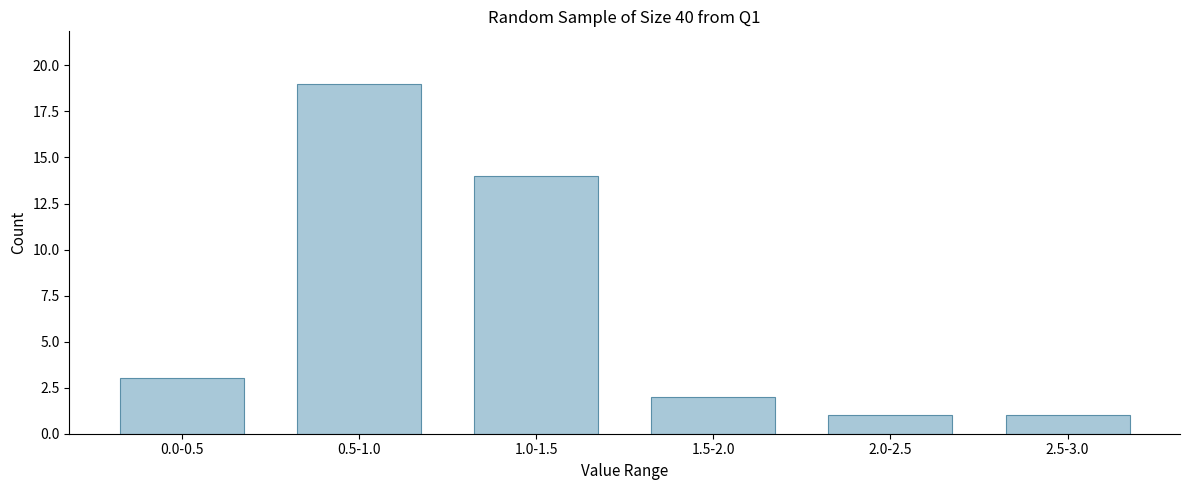

Reading right to left, what are all the values shown in this chart?

2.5-3.0=1	2.0-2.5=1	1.5-2.0=2	1.0-1.5=14	0.5-1.0=19	0.0-0.5=3